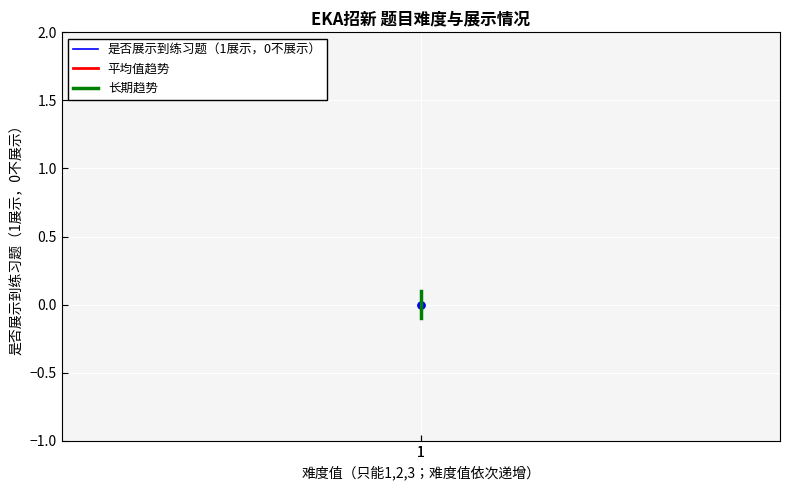

Reading left to right, list all the values displayed in this chart.

是否展示到练习题（1展示，0不展示）: 0.0	0.0
平均值趋势: 0.0	0.0
长期趋势: -0.1	0.1